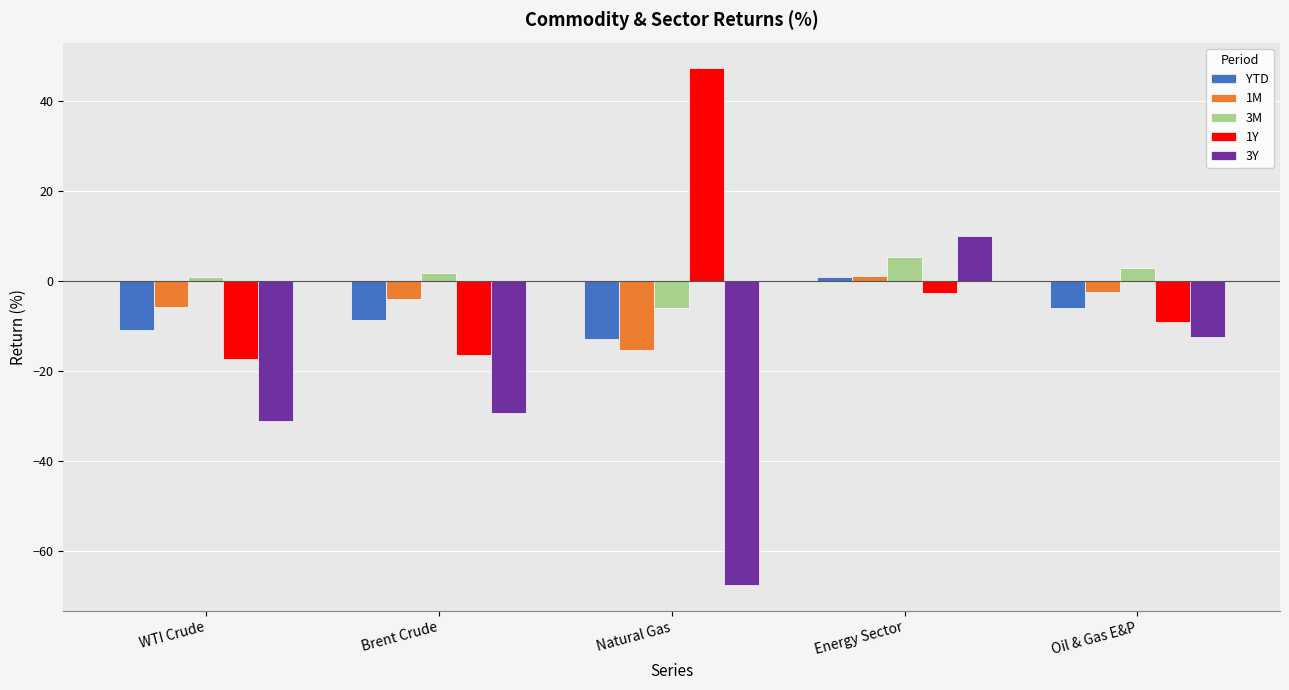

At which category does the chart reach its minimum across all series?

Natural Gas